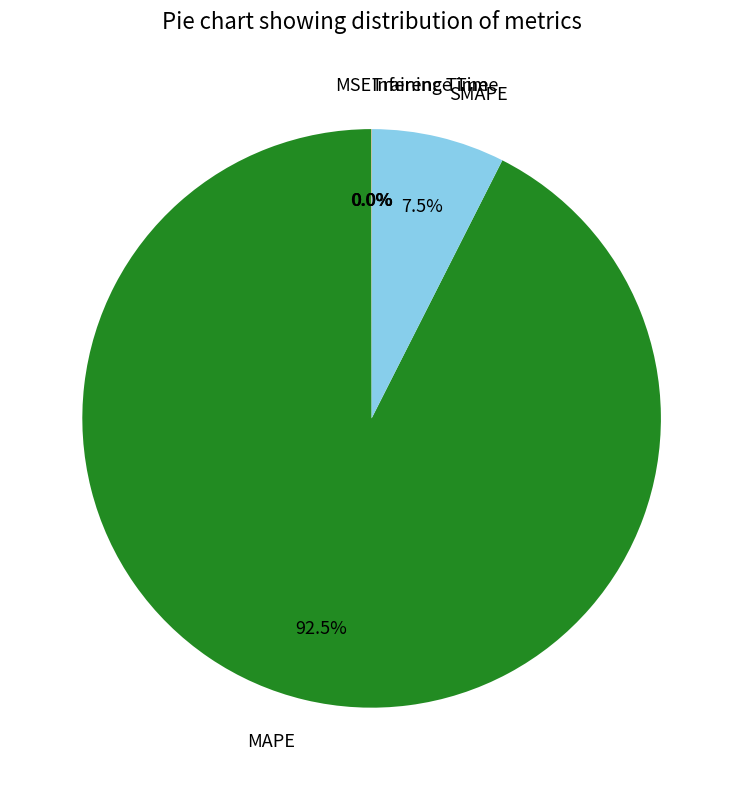

Which has a higher value, MAPE or SMAPE?

MAPE